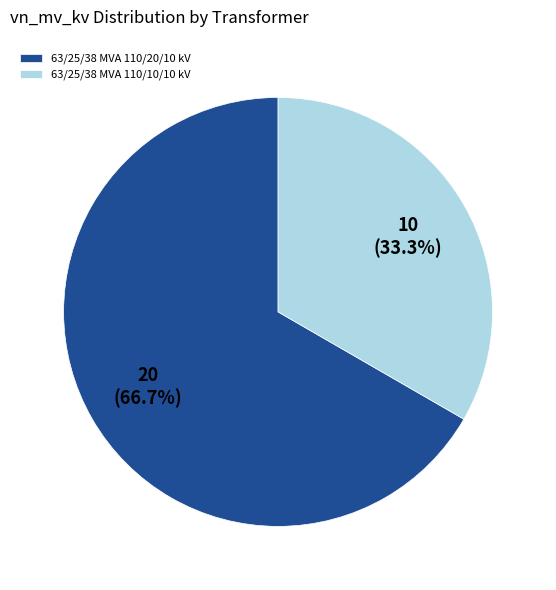

Which slice is the smallest?

63/25/38 MVA 110/10/10 kV